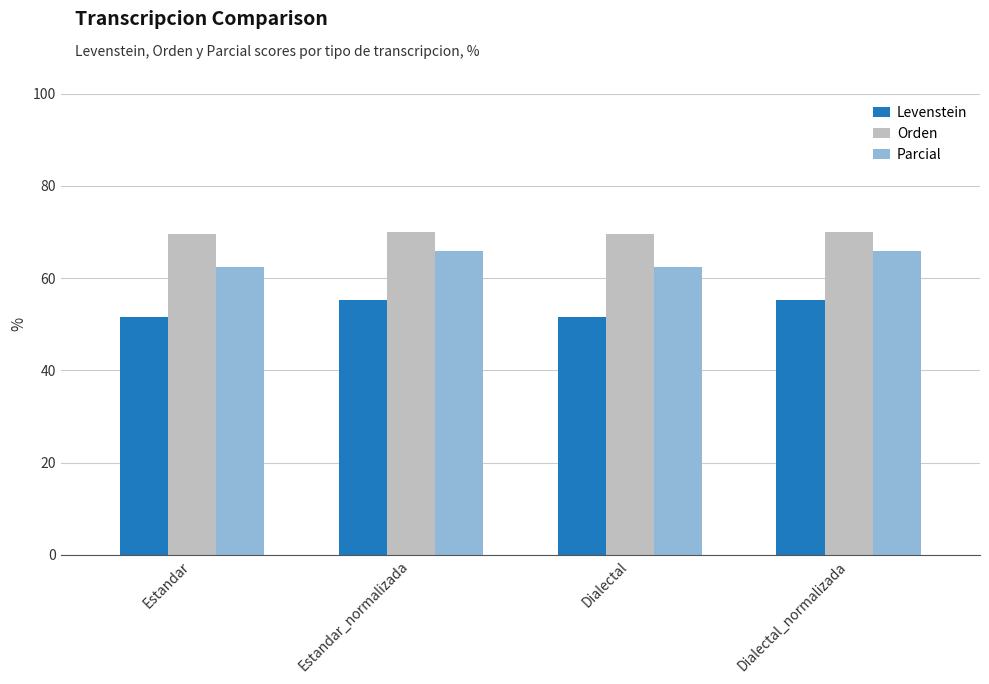

Reading left to right, extract all data points from this chart.

Levenstein: Estandar=51.6	Estandar_normalizada=55.3	Dialectal=51.6	Dialectal_normalizada=55.3
Orden: Estandar=69.6	Estandar_normalizada=70.0	Dialectal=69.6	Dialectal_normalizada=70.0
Parcial: Estandar=62.3	Estandar_normalizada=65.8	Dialectal=62.3	Dialectal_normalizada=65.8